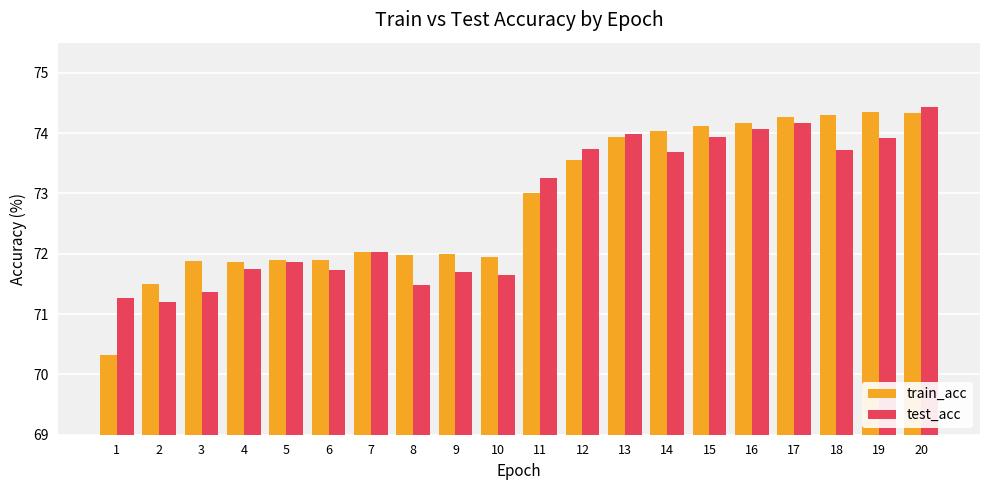

Which series has the largest range (max minus min)?

train_acc